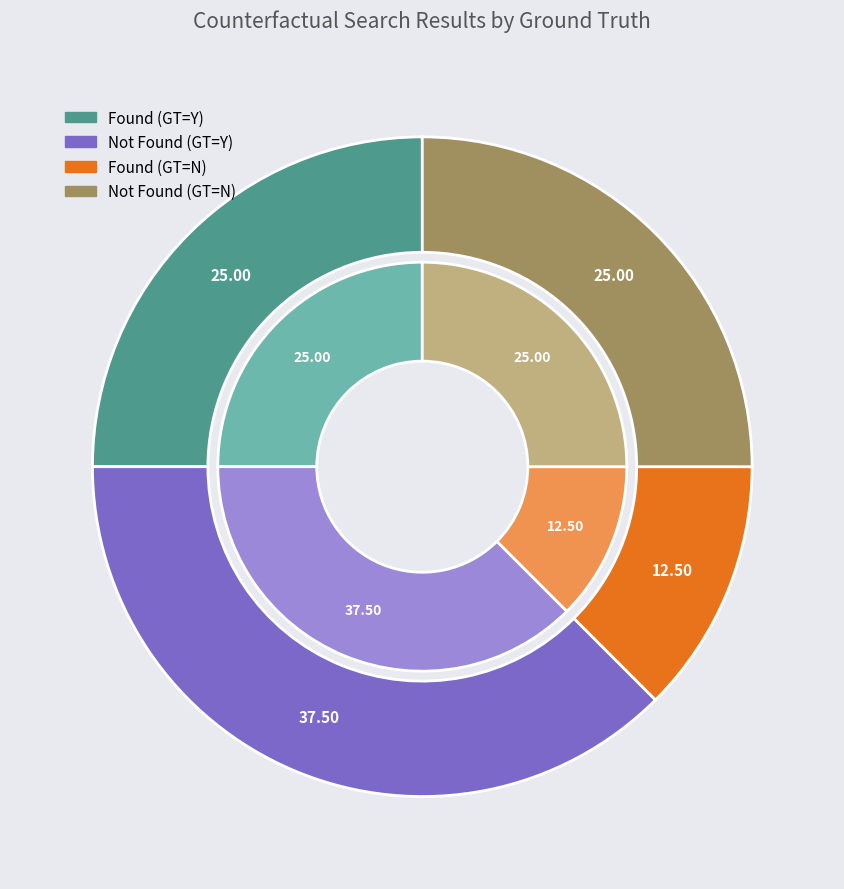

The Found=Y (ground_truth=Y) slice represents 9% of the pie. True or false?

False